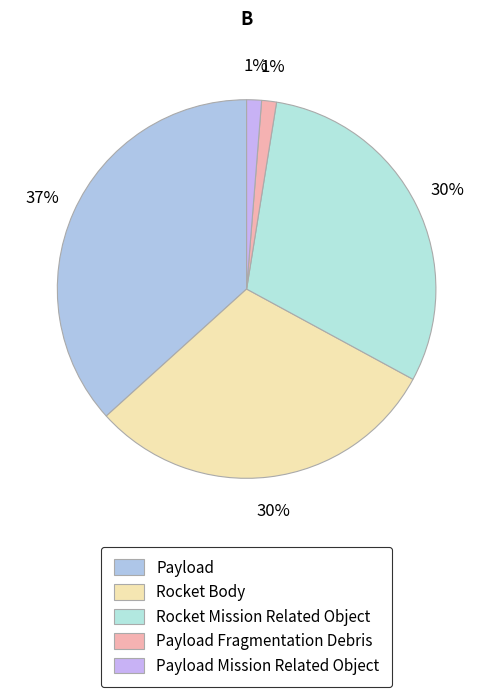

To the nearest percent, what portion does Rocket Body represent?

30%